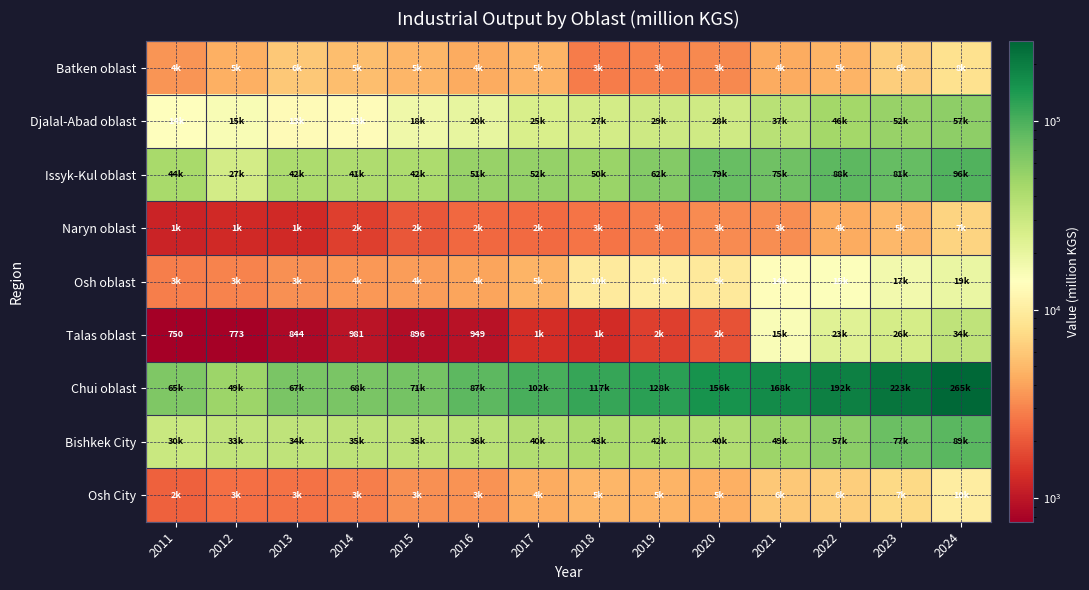

The Batken oblast series shows 8751.4 at 2014. True or false?

False